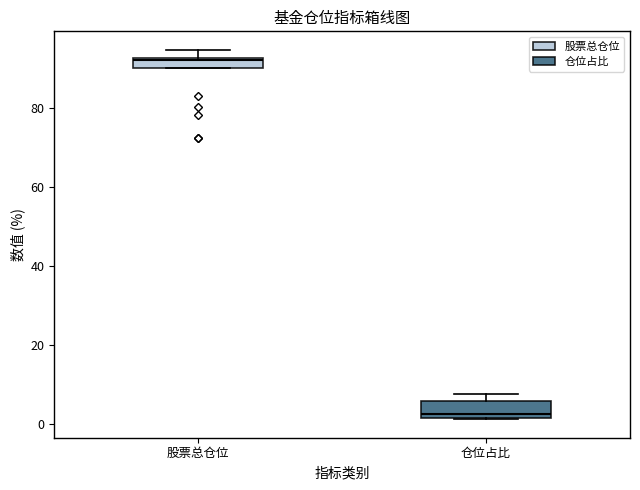

Which box has the highest median line?

股票总仓位